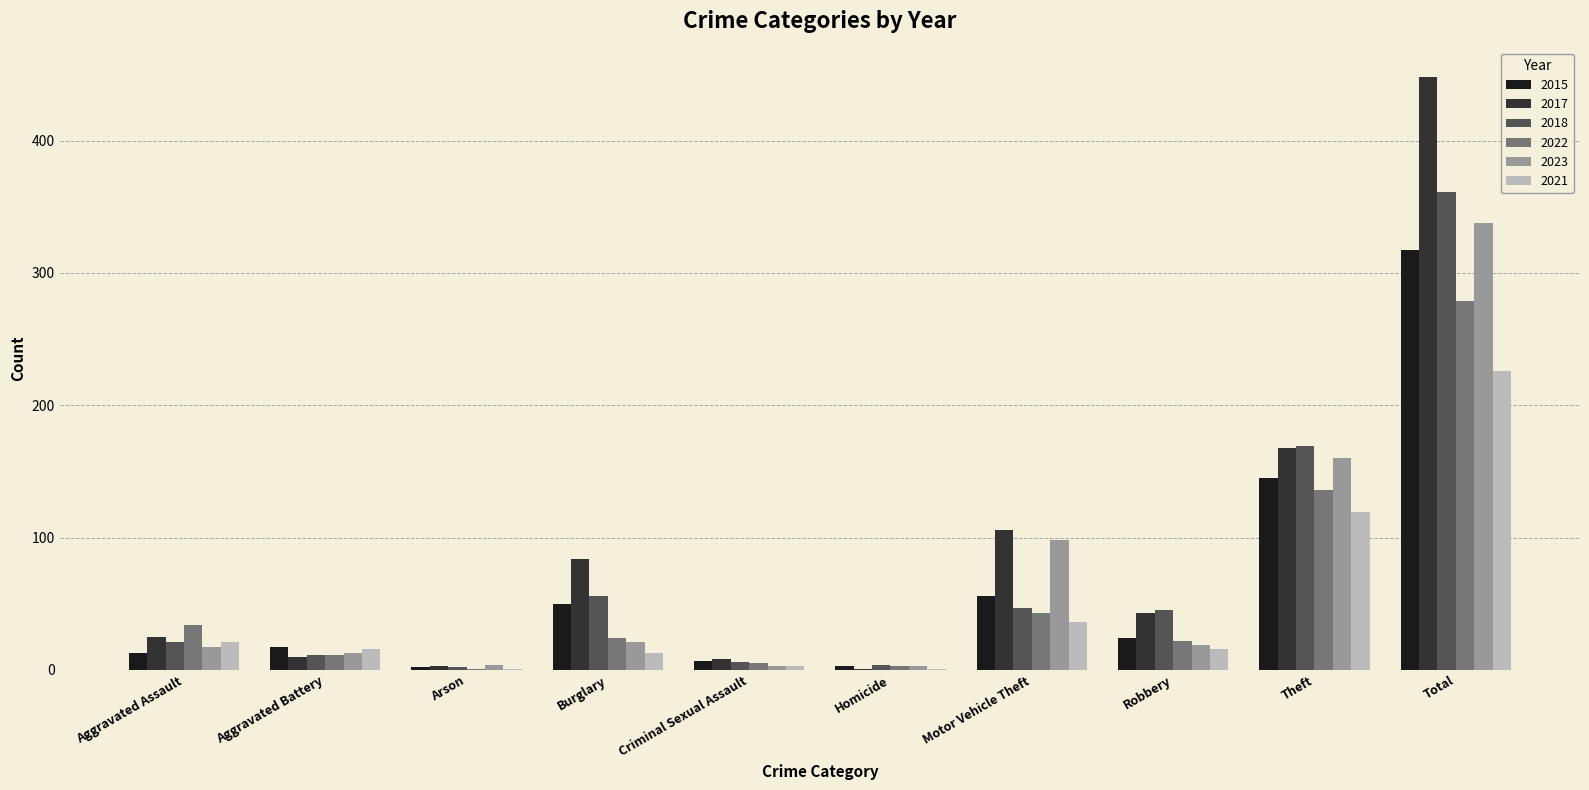

At which category does the chart reach its peak across all series?

Total